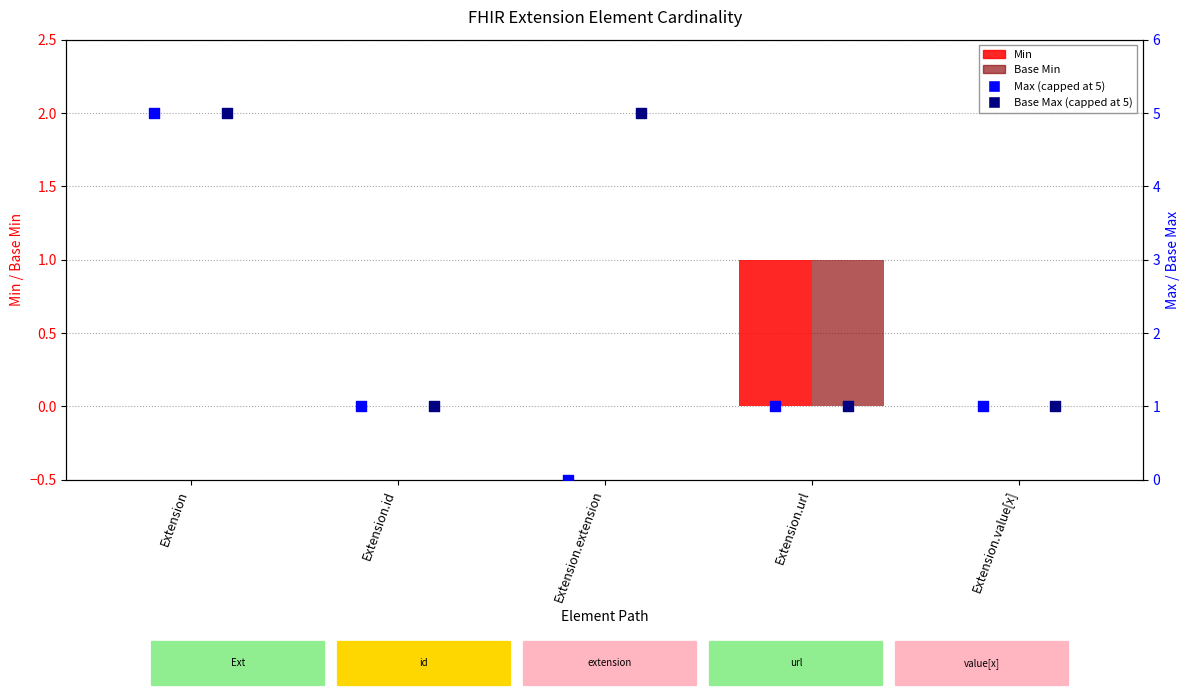

What are all the series names shown in the legend?

Min, Base Min, Max (capped), Base Max (capped)